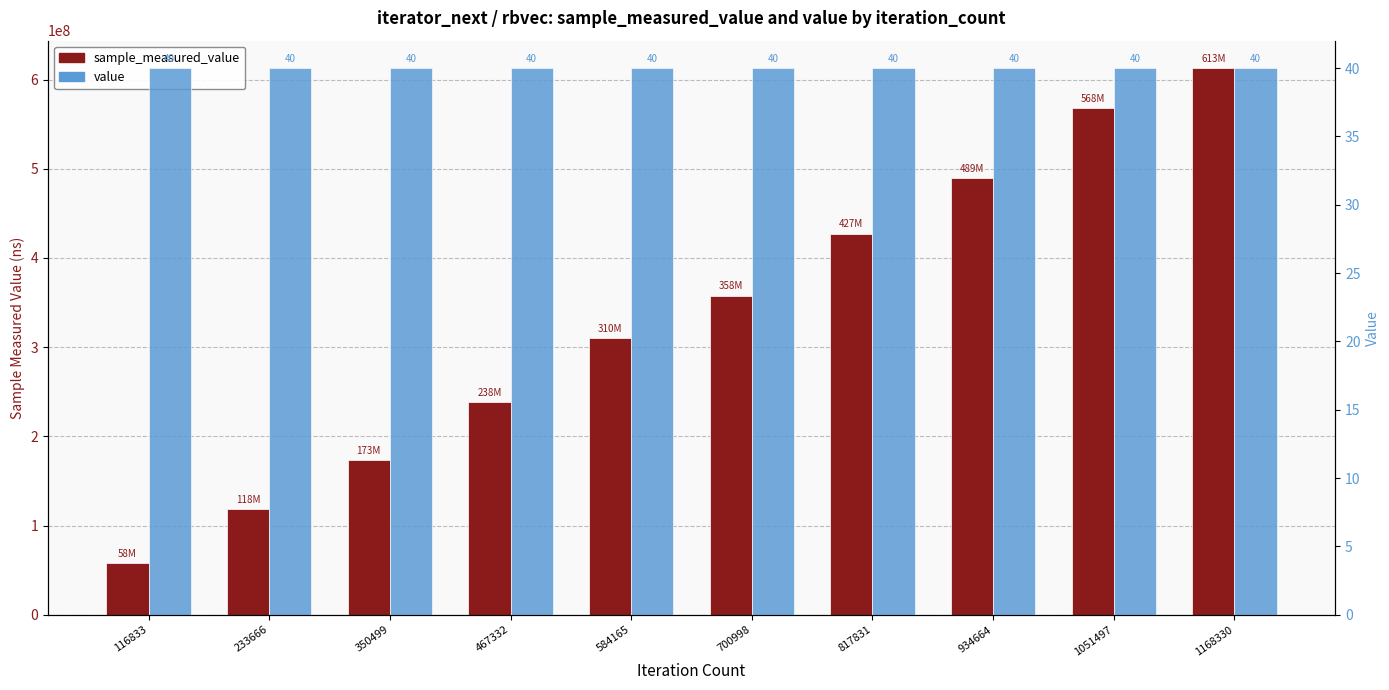

What is the spread (max minus min) of values at 934664?

489337223